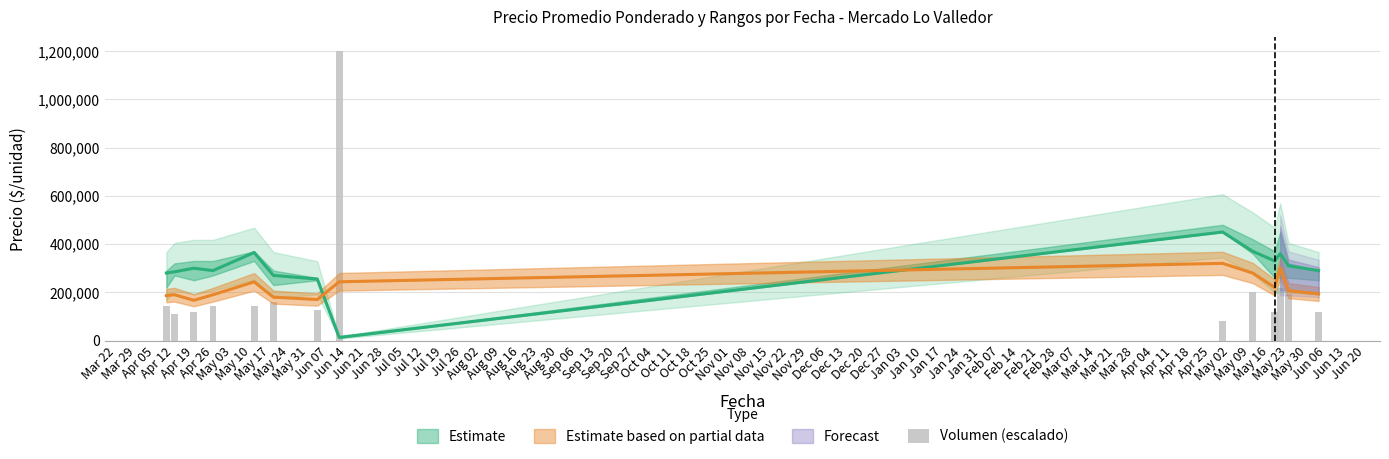

What is the ratio of the value at Apr 05 to the value at May 03?

0.9